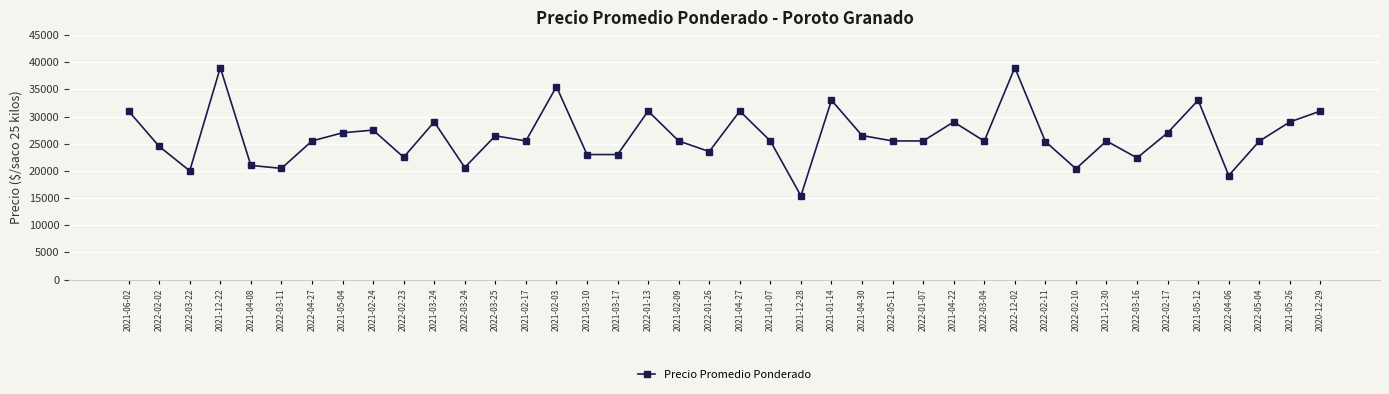

The value at 2021-01-07 is 17523. True or false?

False